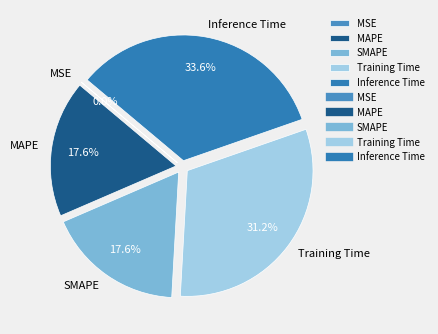

Which has a higher value, SMAPE or Training Time?

Training Time